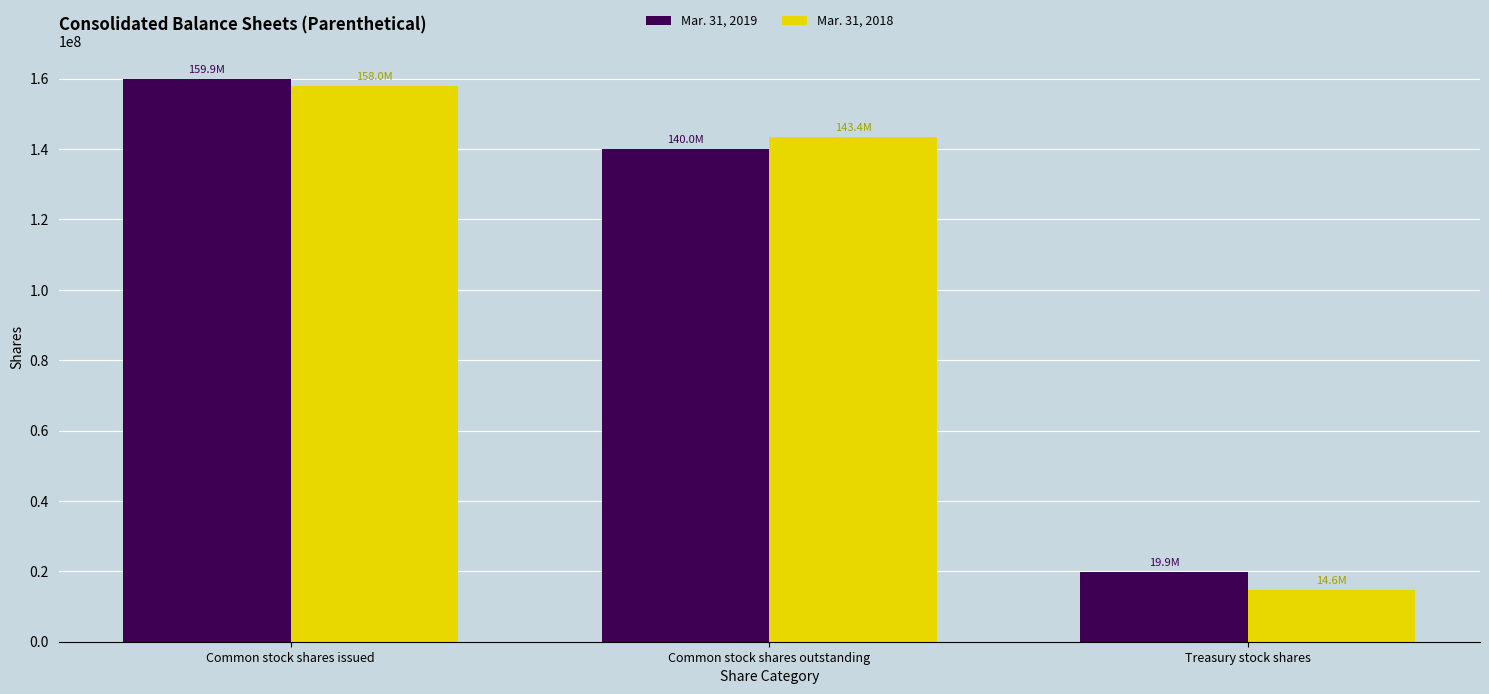

Which series has the largest range (max minus min)?

Mar. 31, 2018